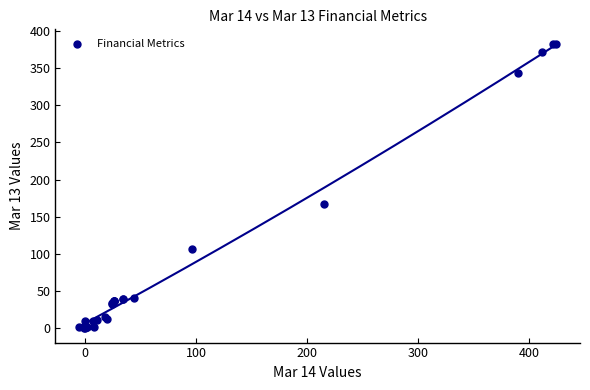

What Y value in the scatter plot is closest to 191?

167.7